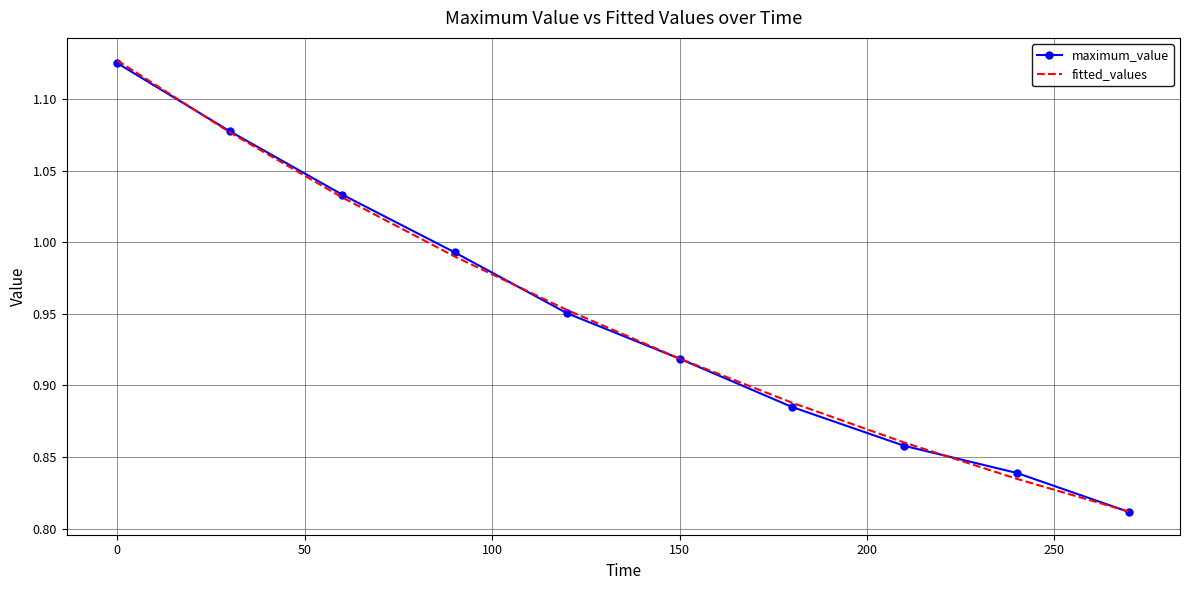

Which series has the widest spread of values?

fitted_values